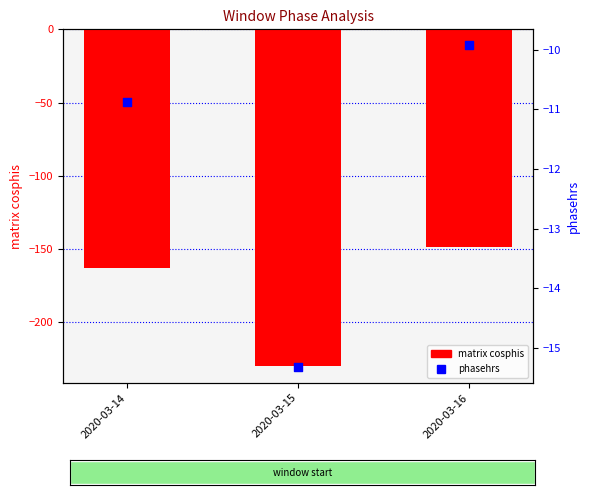

Which series has the largest Y range (max minus min)?

matrix cosphis